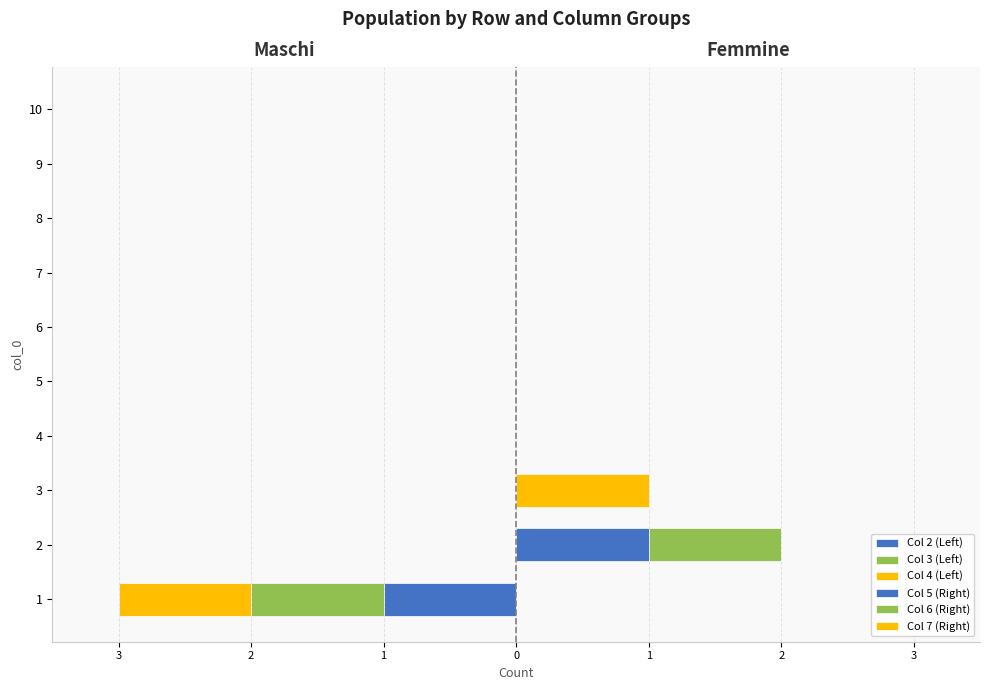

What is the highest value of the Col 7 (Right) series?

1